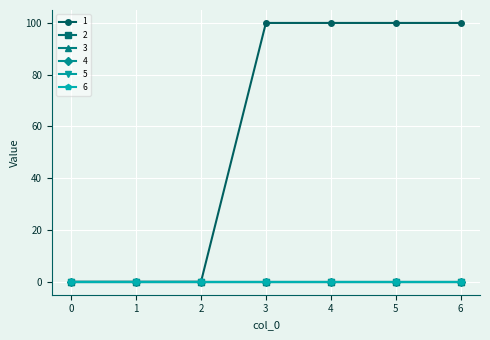

At 3, list the series in order from smallest to largest.

2, 3, 4, 5, 6, 1